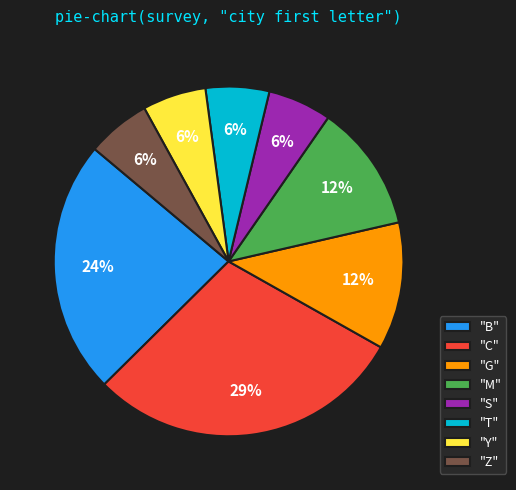

To the nearest percent, what portion does "Z" represent?

6%